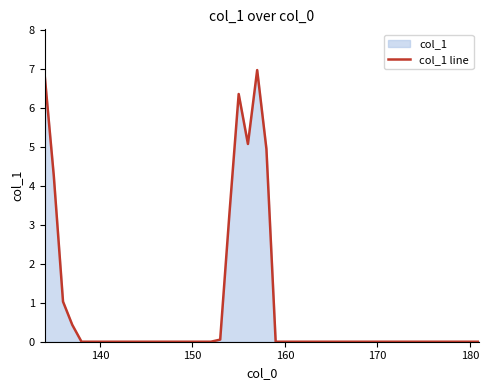

What is the average value?

1.0